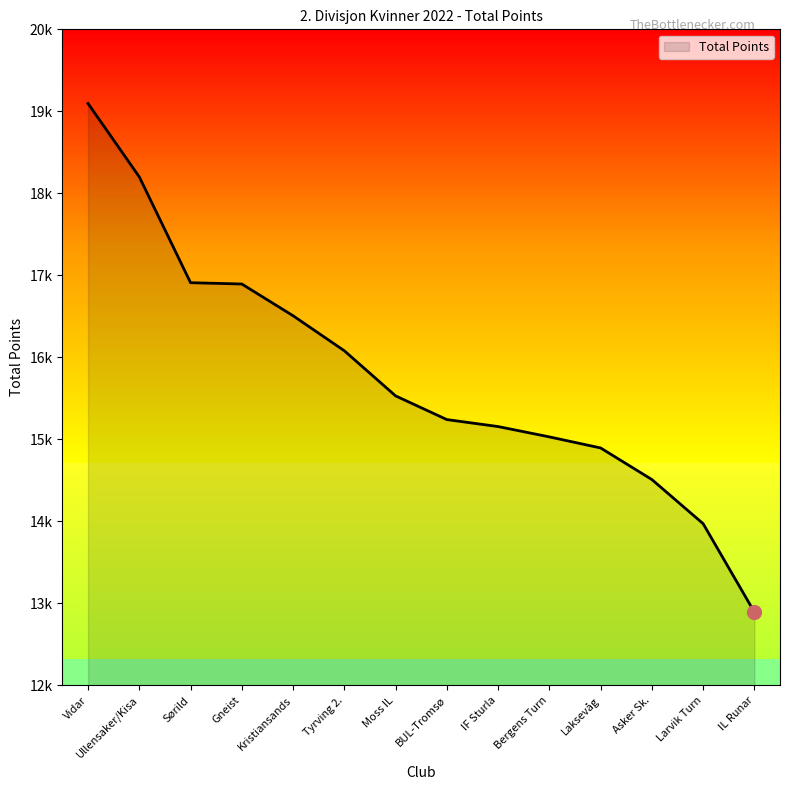

Is this an area chart (filled region under the line)?

Yes